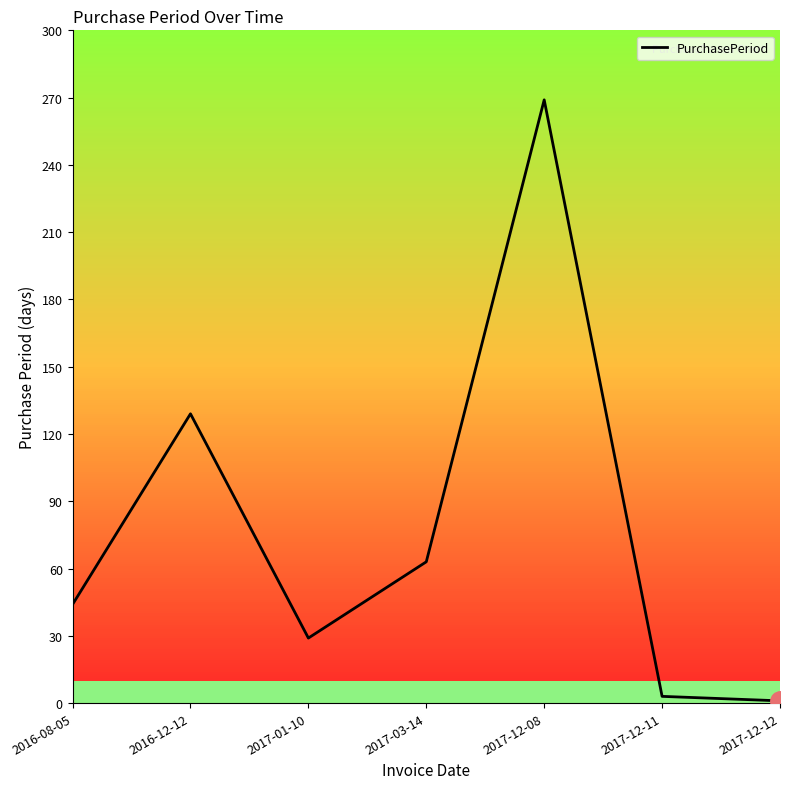

Reading right to left, extract all data points from this chart.

2017-12-12=1	2017-12-11=3	2017-12-08=269	2017-03-14=63	2017-01-10=29	2016-12-12=129	2016-08-05=44